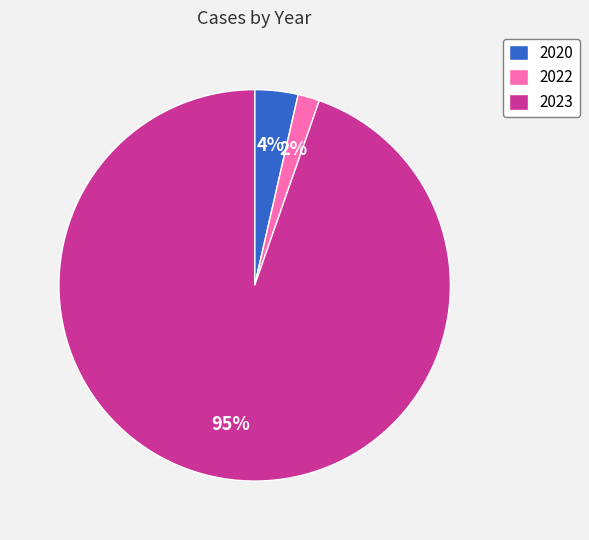

To the nearest percent, what is the difference between the 2020 and 2022 slice percentages?

2%